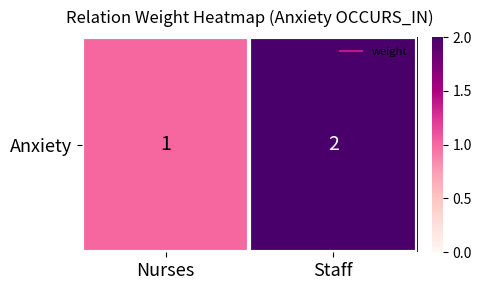

What is the difference between the maximum and minimum values?

1